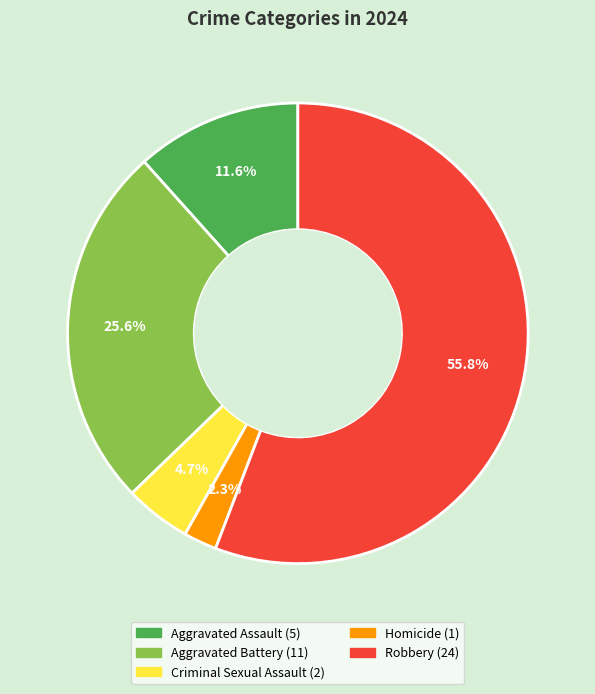

To the nearest percent, what is the combined percentage of Robbery and Criminal Sexual Assault?

60%